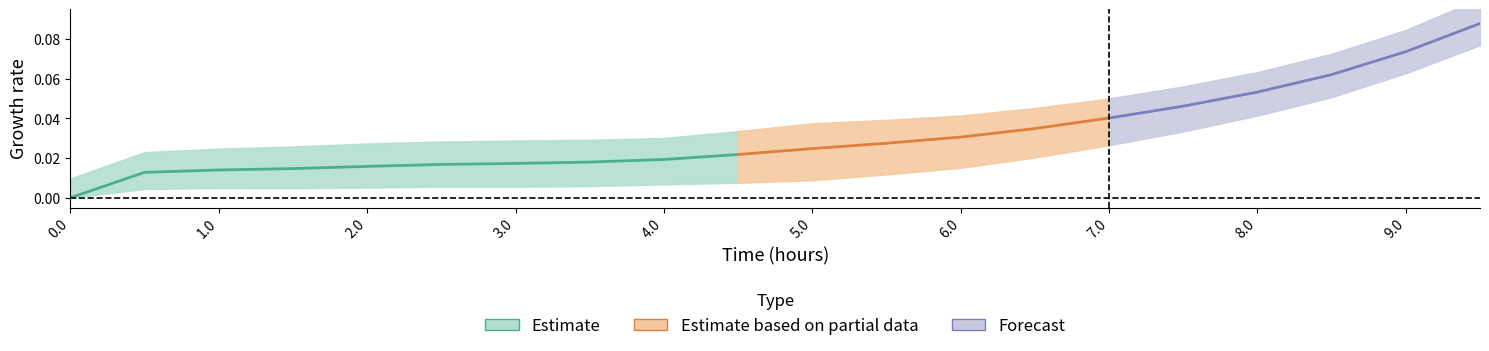

Between 4.0 and 1.5, which is larger?

4.0